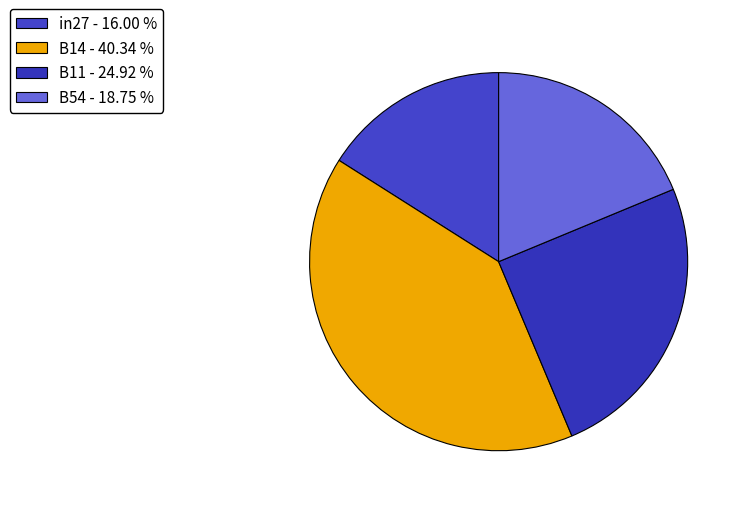

How many slices are in this pie chart?

4